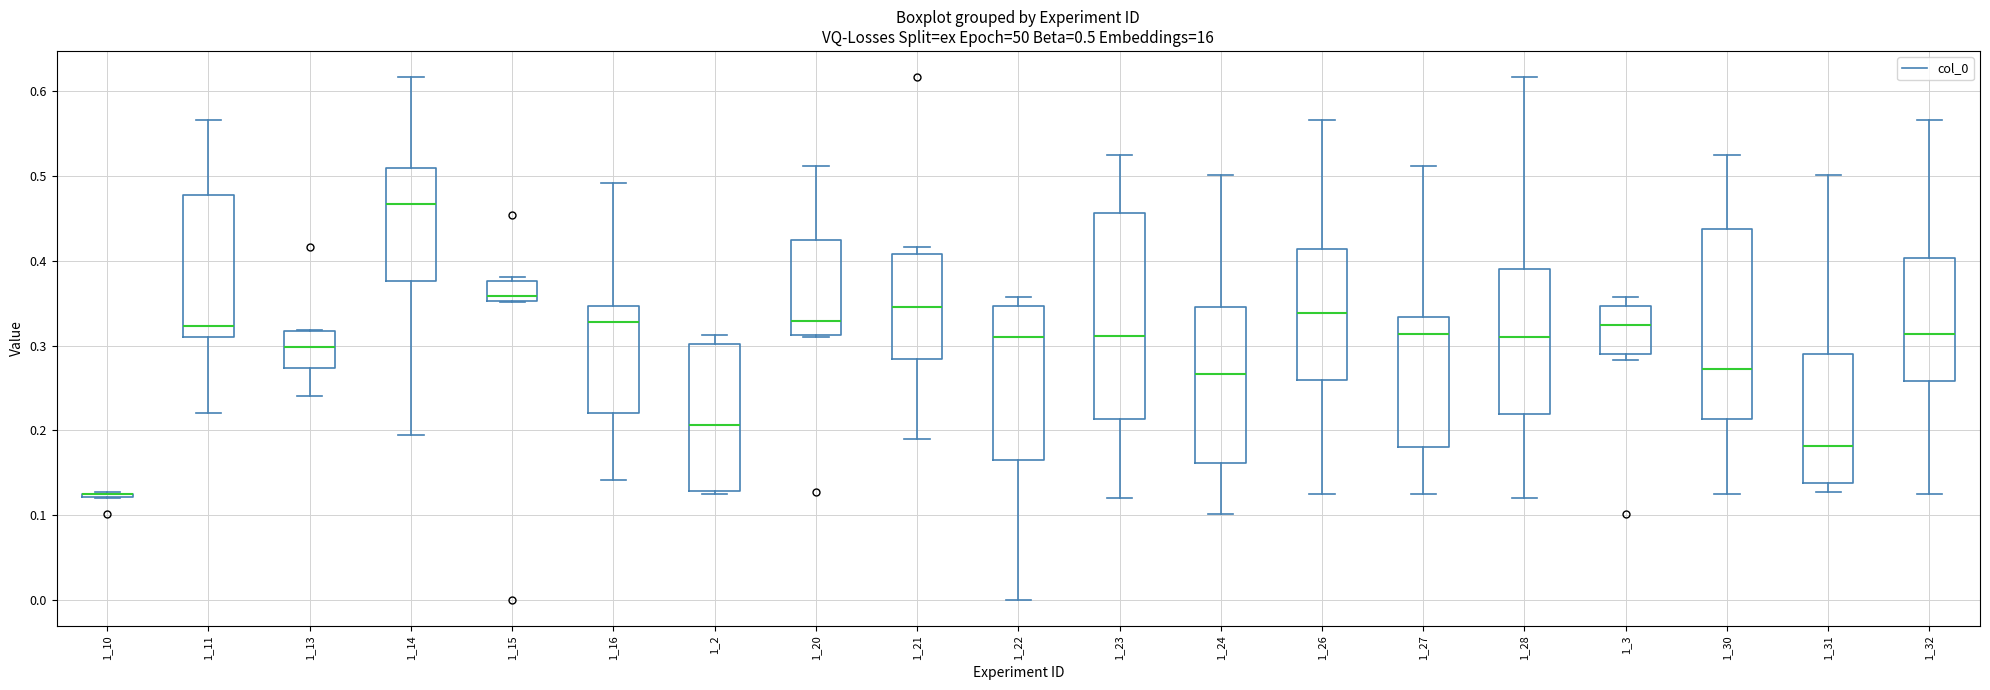

Comparing the boxes themselves (not the whiskers), which one is the tallest?

1_23